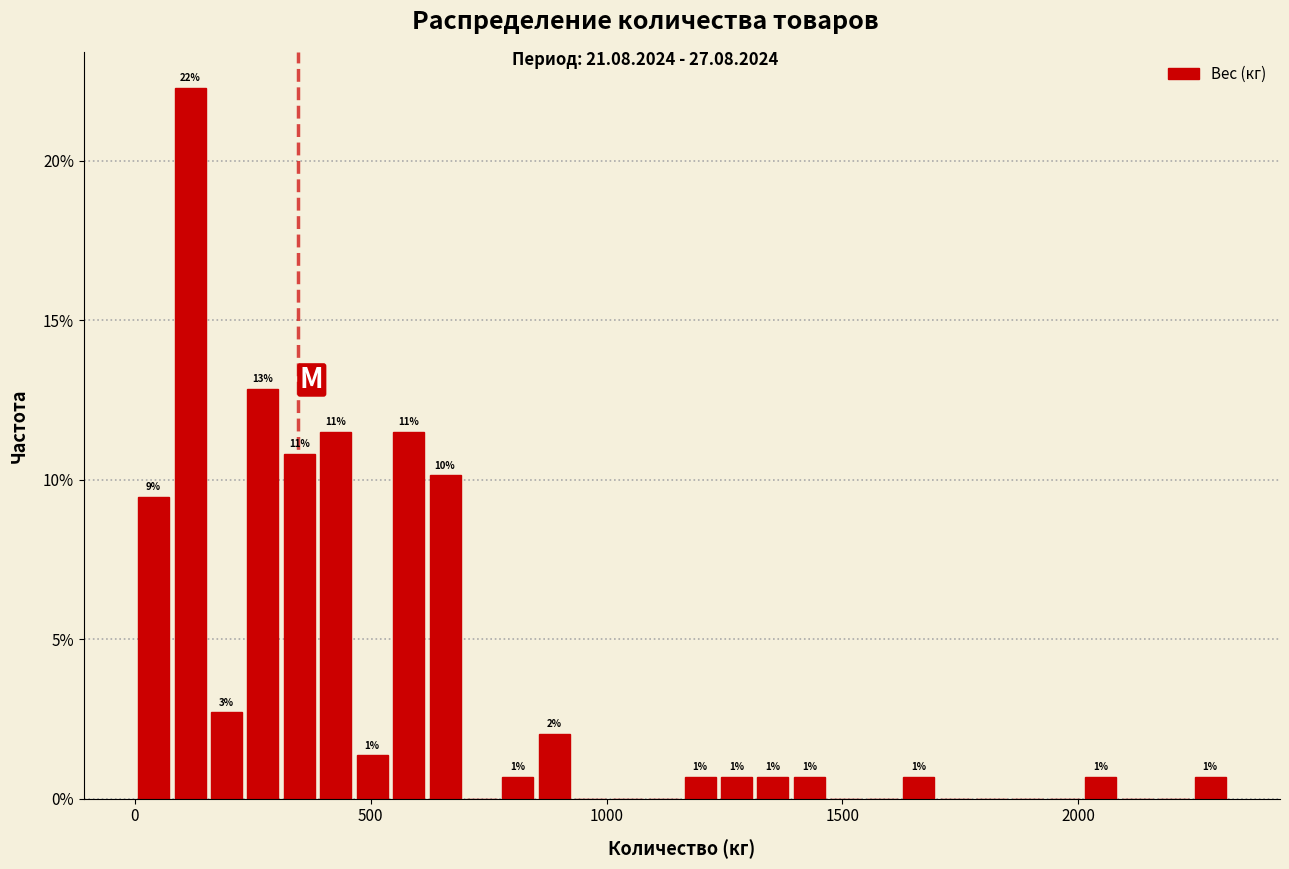

Around what value on the x-axis is the tallest bar? Give the approximate position of its centre, as read against the axis.

100